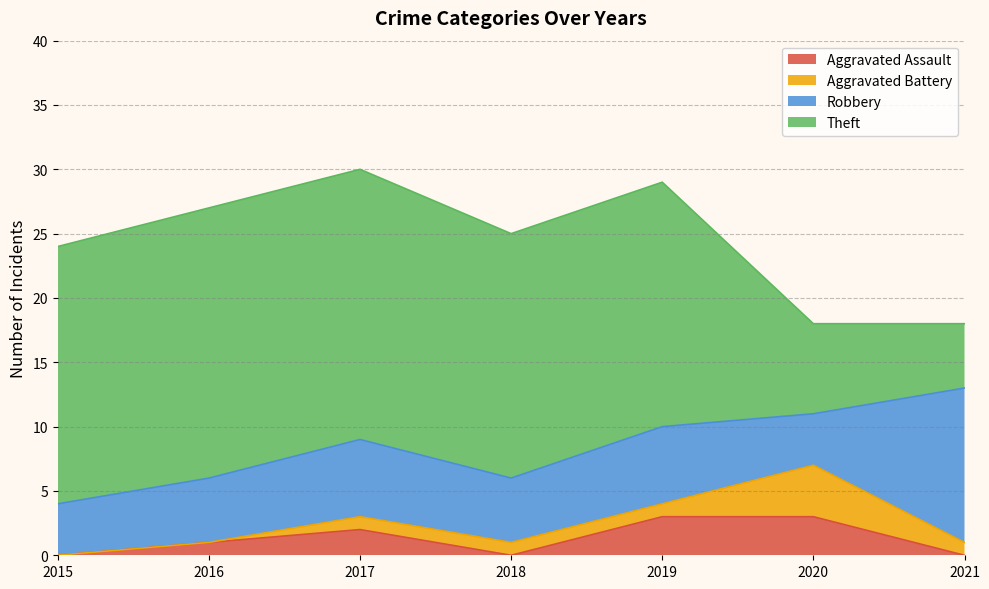

True or false: Theft has more than 0 interior local peaks.

False